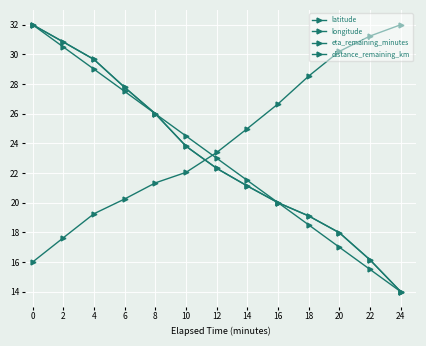

What is the lowest value of the latitude series?

14.0